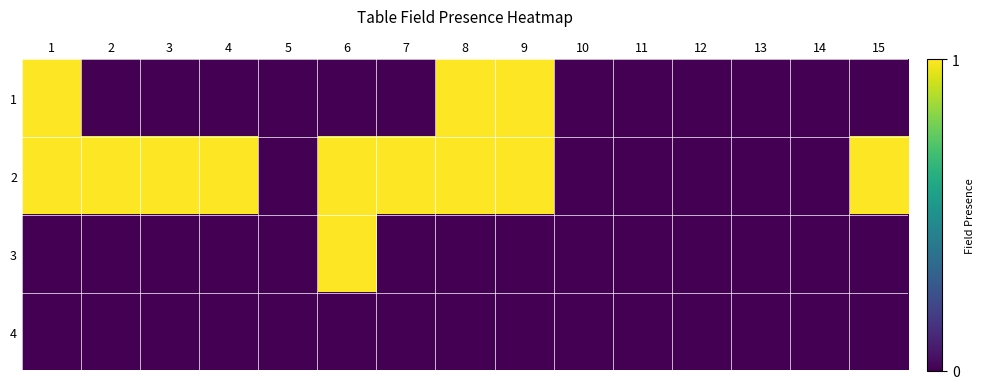

List the series in order of their peak value, lowest first.

4, 1, 2, 3